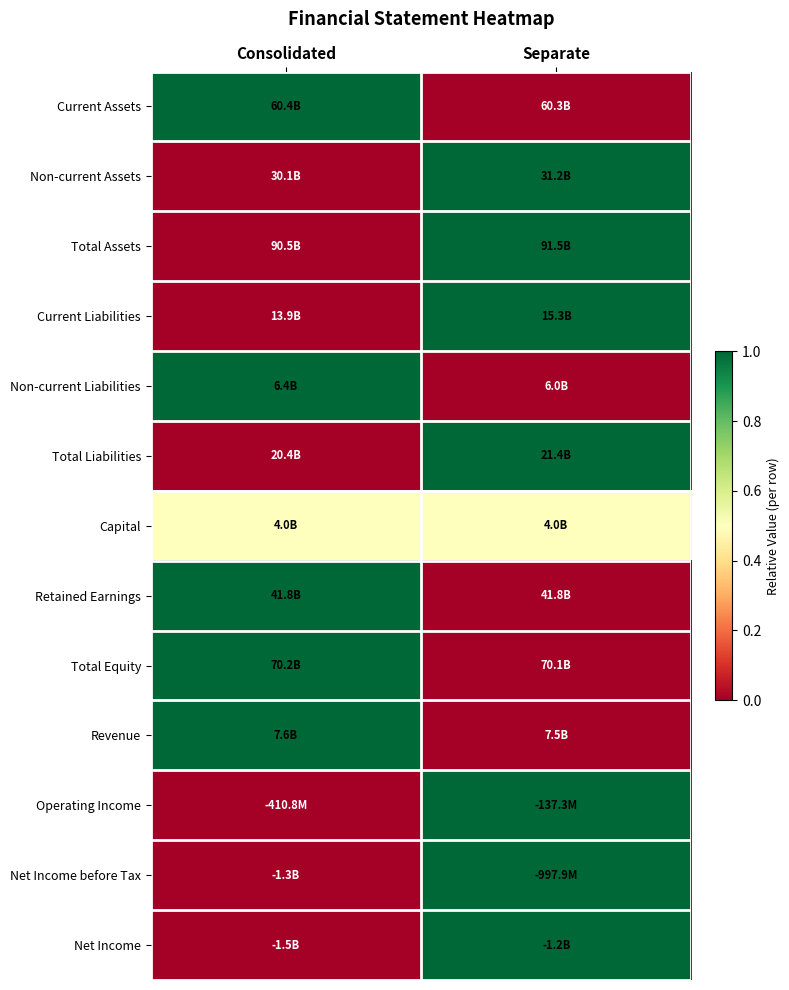

What is the difference between the highest and lowest values at Separate?

1.0